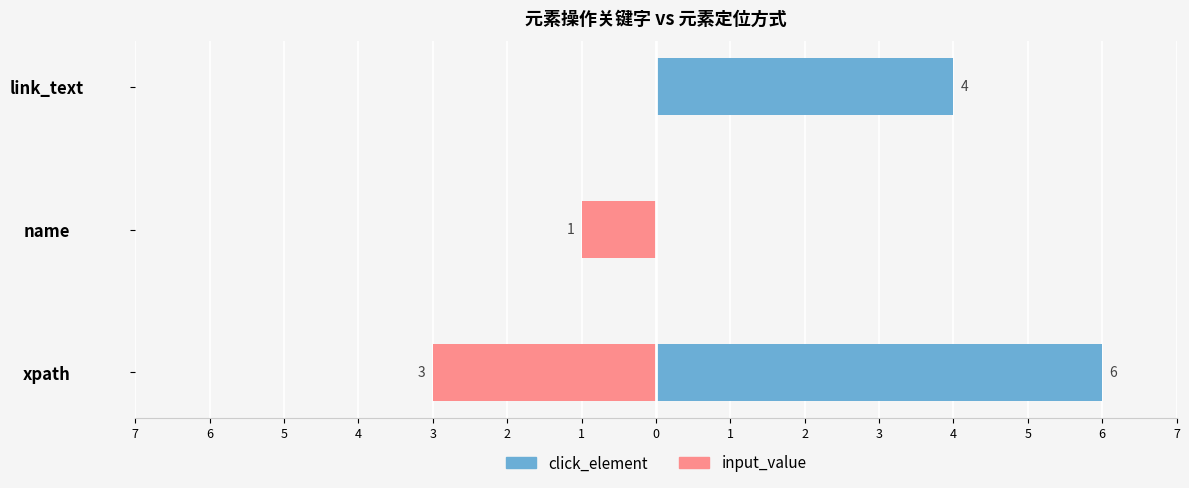

What is the value of the click_element bar at the 1st from the left?

6